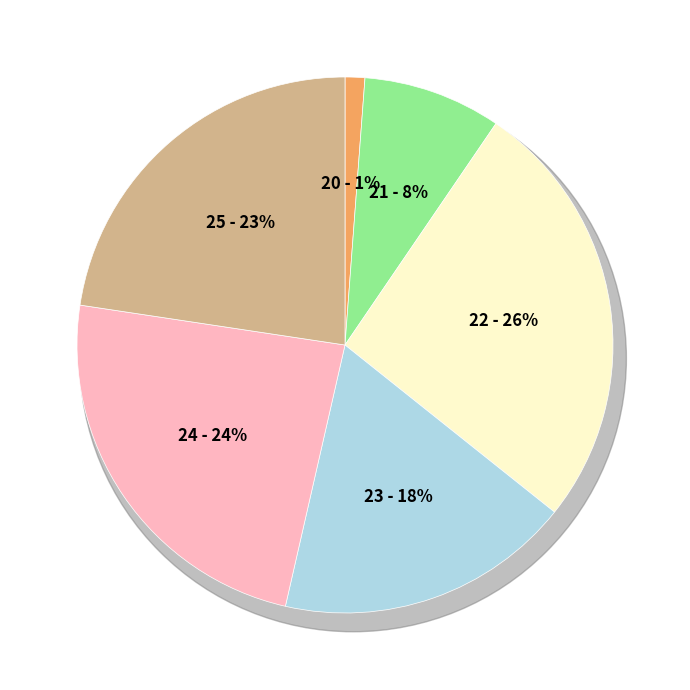

Rank the categories by value from highest to lowest.

22, 24, 25, 23, 21, 20